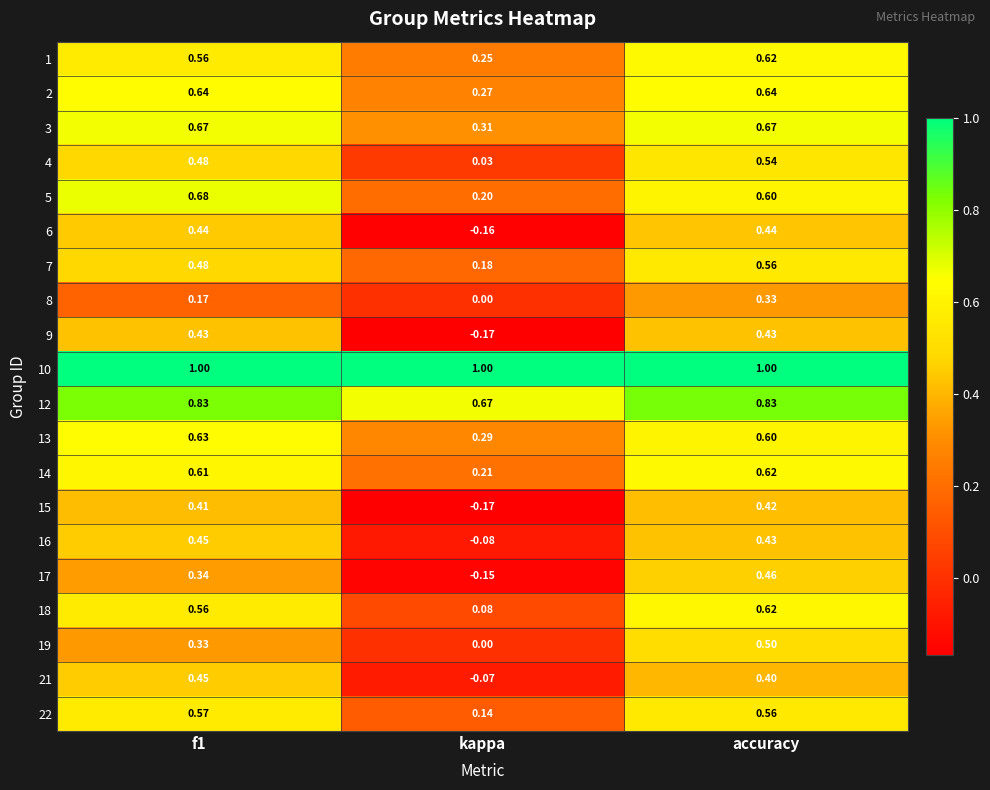

Is the value of 12 at f1 greater than the value of 22 at kappa?

Yes